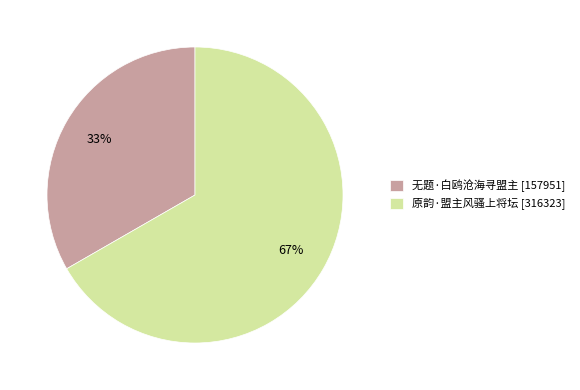

Rank the categories by value from highest to lowest.

原韵·盟主风骚上将坛, 无题·白鸥沧海寻盟主